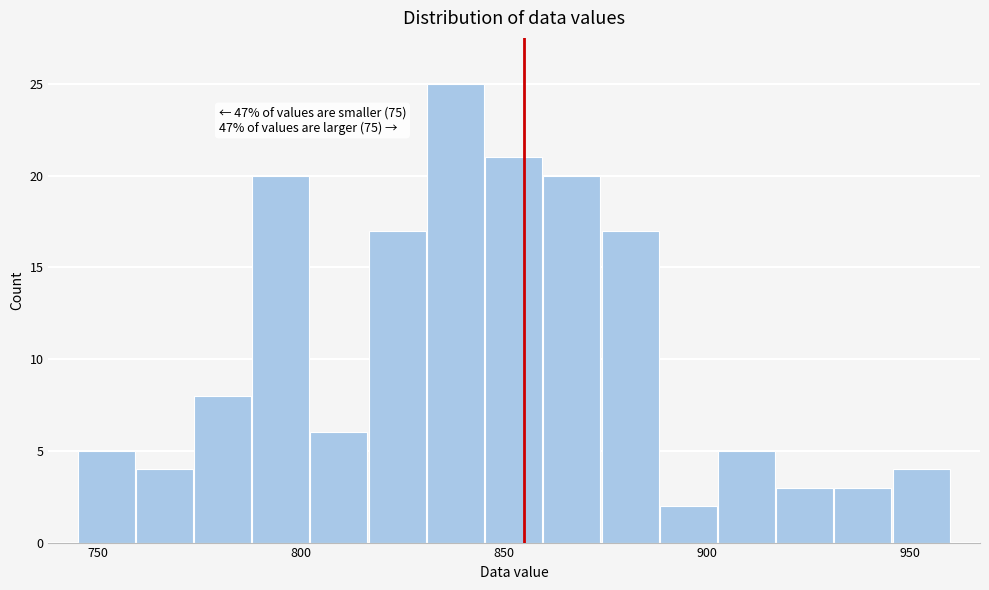

Read against the x-axis, roughly where is the centre of the tallest bar?

840